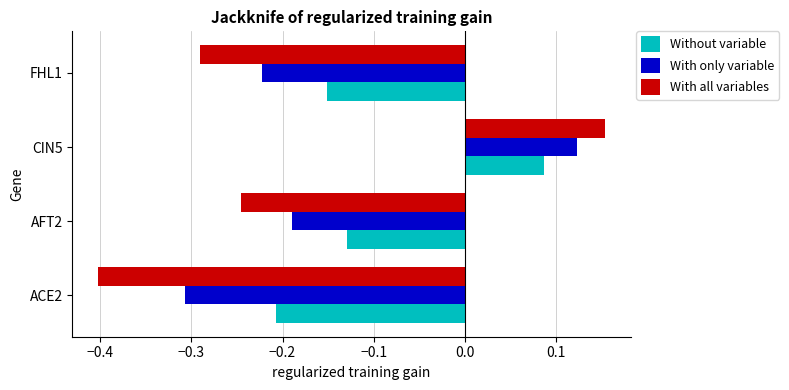

Rank the categories by With all variables value from lowest to highest.

ACE2, FHL1, AFT2, CIN5